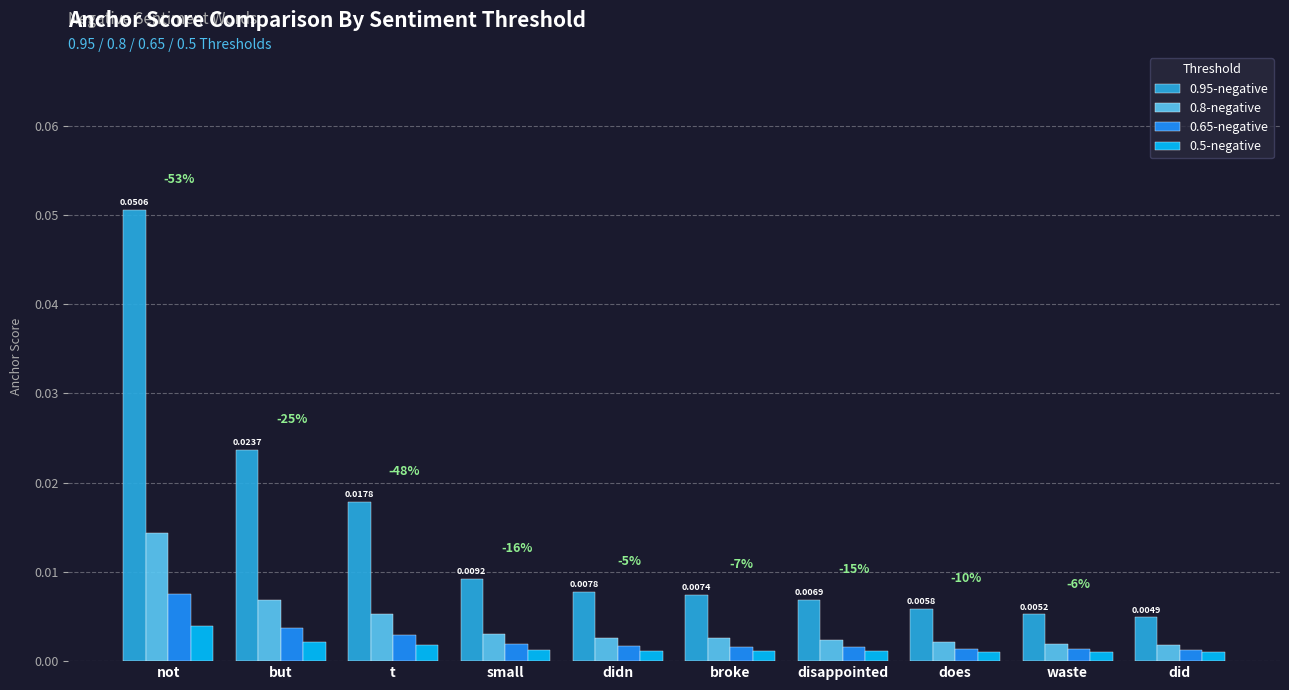

Is the value of 0.8-negative at does greater than the value of 0.95-negative at didn?

No